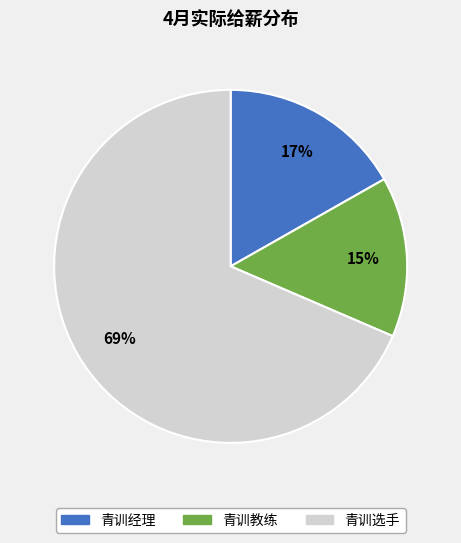

To the nearest percent, what is the average slice percentage?

33%